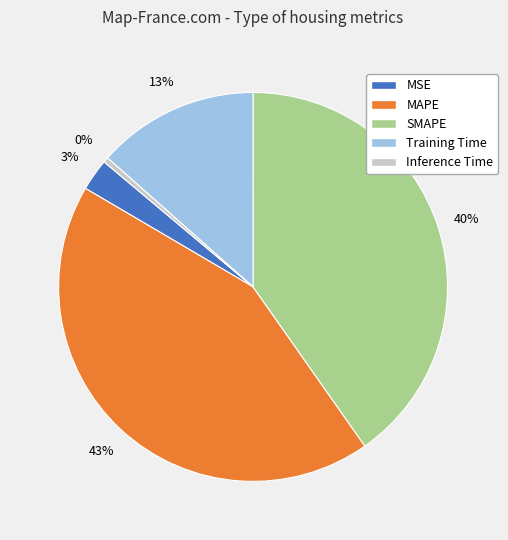

What is the largest slice in the pie chart?

MAPE